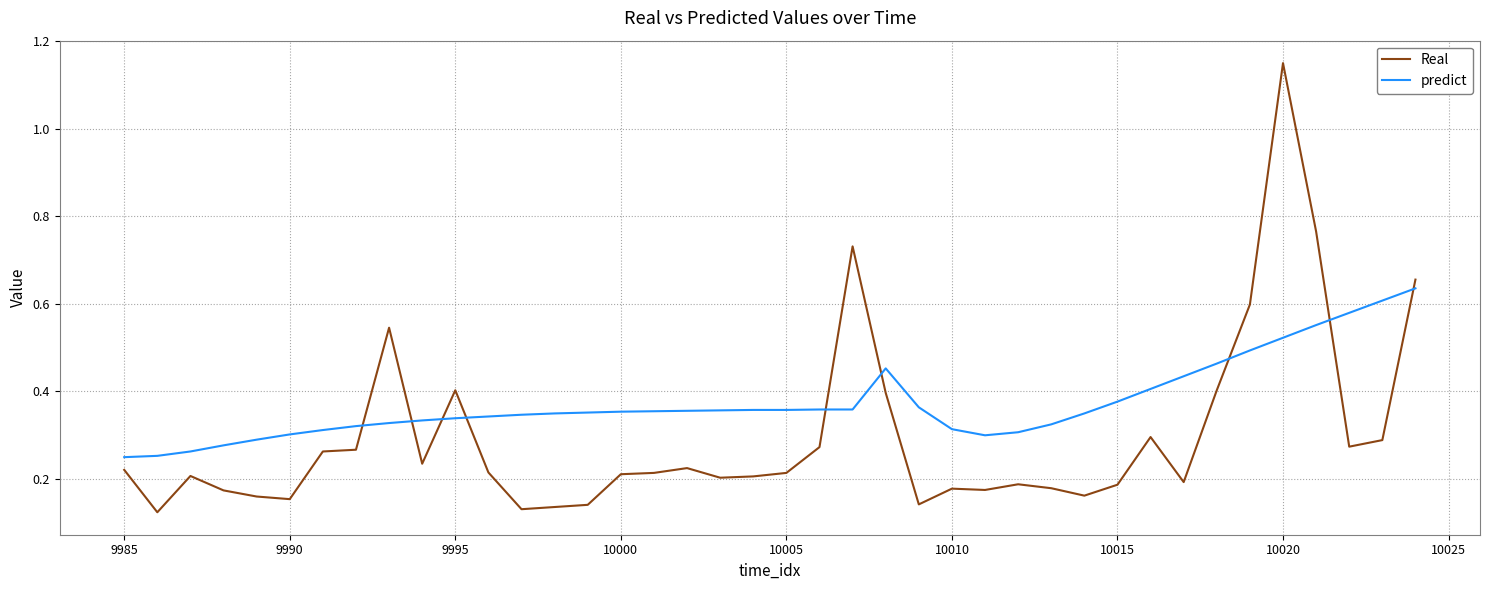

What is the sum of all predict values?

15.0